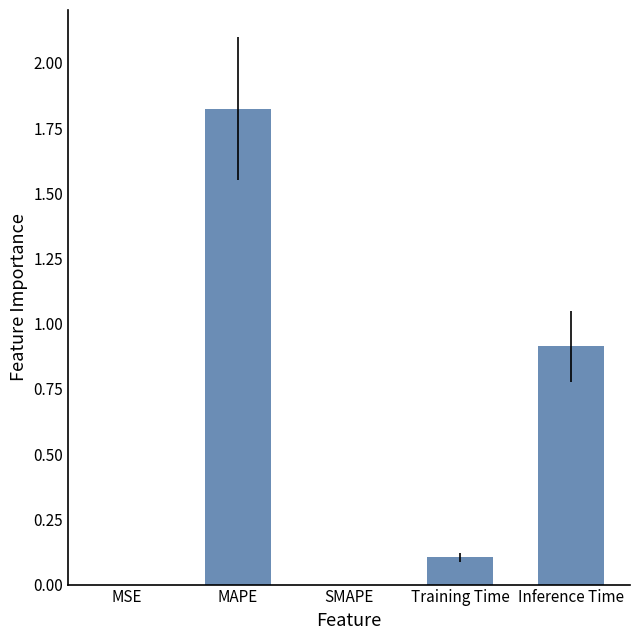

What is the sum of the values at MSE and Inference Time?

0.9